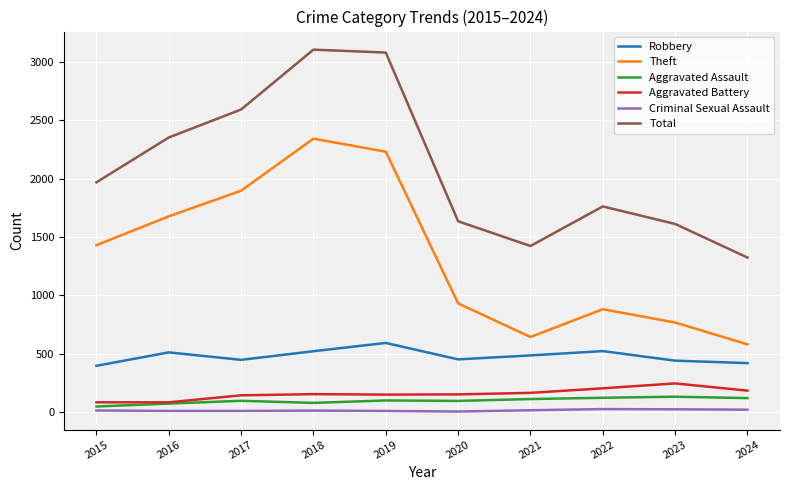

What is the difference between the maximum and minimum values in the Total series?

1782